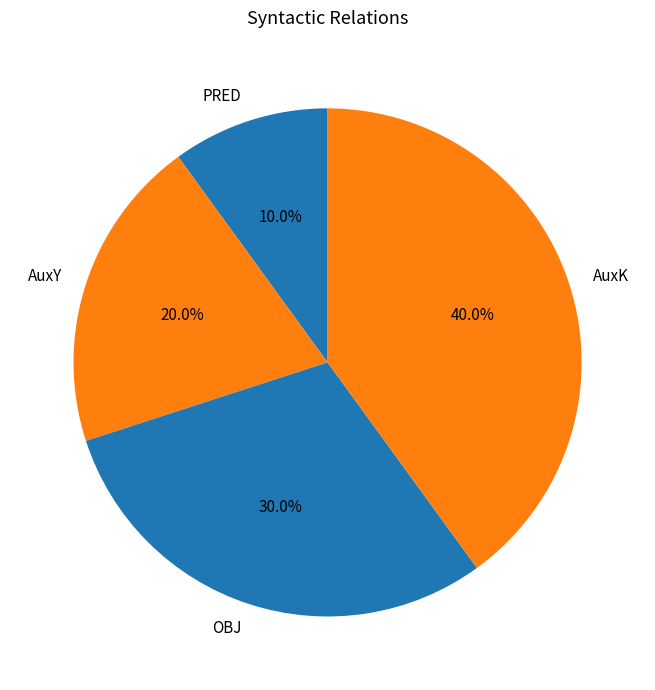

To the nearest percent, what is the difference between the OBJ and AuxK slice percentages?

10%